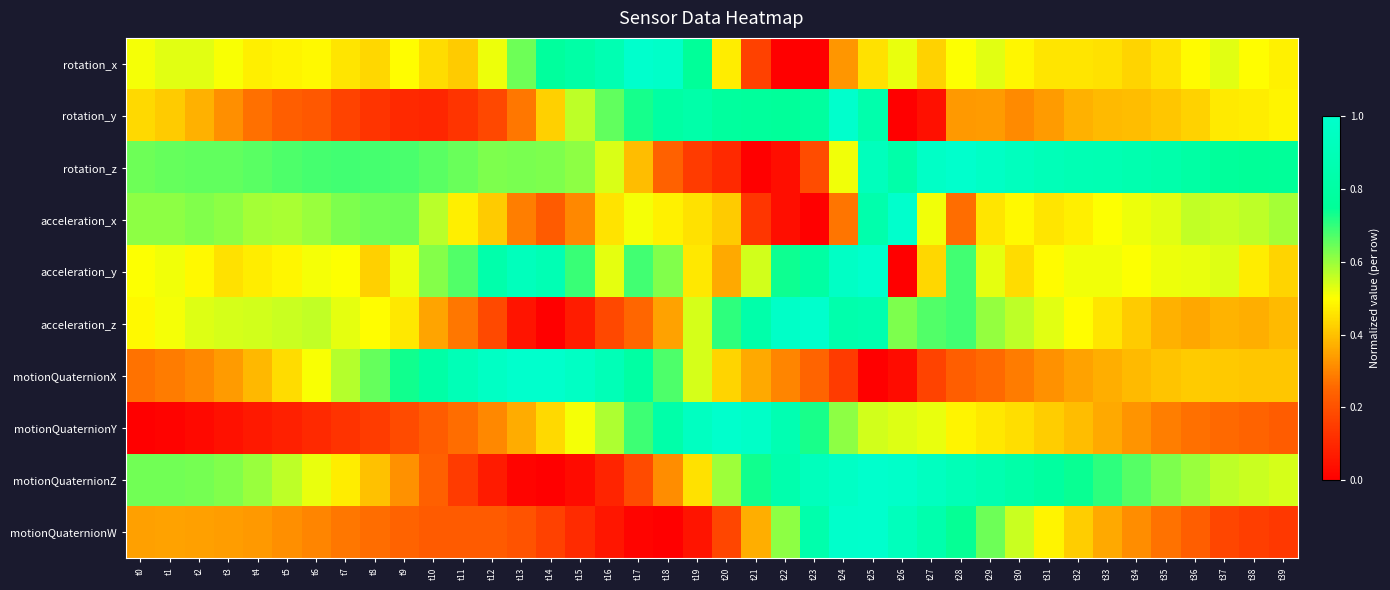

Reading right to left, list all the values displayed in this chart.

rotation_x: t39=0.5	t38=0.5	t37=0.5	t36=0.5	t35=0.5	t34=0.4	t33=0.5	t32=0.5	t31=0.5	t30=0.5	t29=0.5	t28=0.5	t27=0.4	t26=0.5	t25=0.5	t24=0.3	t23=0.0	t22=0.0	t21=0.2	t20=0.5	t19=0.8	t18=1.0	t17=1.0	t16=0.9	t15=0.8	t14=0.8	t13=0.6	t12=0.5	t11=0.4	t10=0.4	t9=0.5	t8=0.4	t7=0.5	t6=0.5	t5=0.5	t4=0.5	t3=0.5	t2=0.5	t1=0.5	t0=0.5
rotation_y: t39=0.5	t38=0.5	t37=0.5	t36=0.4	t35=0.4	t34=0.4	t33=0.4	t32=0.4	t31=0.3	t30=0.3	t29=0.3	t28=0.3	t27=0.0	t26=0.0	t25=0.8	t24=1.0	t23=0.8	t22=0.8	t21=0.8	t20=0.8	t19=0.8	t18=0.8	t17=0.7	t16=0.7	t15=0.6	t14=0.4	t13=0.3	t12=0.2	t11=0.1	t10=0.1	t9=0.1	t8=0.1	t7=0.2	t6=0.2	t5=0.2	t4=0.3	t3=0.3	t2=0.4	t1=0.4	t0=0.4
rotation_z: t39=0.8	t38=0.7	t37=0.8	t36=0.8	t35=0.8	t34=0.9	t33=0.9	t32=0.9	t31=0.9	t30=0.9	t29=1.0	t28=1.0	t27=1.0	t26=0.8	t25=0.9	t24=0.5	t23=0.2	t22=0.0	t21=0.0	t20=0.1	t19=0.1	t18=0.2	t17=0.4	t16=0.5	t15=0.6	t14=0.6	t13=0.6	t12=0.6	t11=0.6	t10=0.7	t9=0.7	t8=0.7	t7=0.7	t6=0.7	t5=0.7	t4=0.7	t3=0.7	t2=0.7	t1=0.6	t0=0.6
acceleration_x: t39=0.6	t38=0.6	t37=0.6	t36=0.6	t35=0.5	t34=0.5	t33=0.5	t32=0.5	t31=0.5	t30=0.5	t29=0.5	t28=0.3	t27=0.5	t26=1.0	t25=0.8	t24=0.3	t23=0.0	t22=0.0	t21=0.1	t20=0.4	t19=0.5	t18=0.5	t17=0.5	t16=0.5	t15=0.3	t14=0.2	t13=0.3	t12=0.4	t11=0.5	t10=0.6	t9=0.6	t8=0.6	t7=0.6	t6=0.6	t5=0.6	t4=0.6	t3=0.6	t2=0.6	t1=0.6	t0=0.6
acceleration_y: t39=0.4	t38=0.5	t37=0.5	t36=0.5	t35=0.5	t34=0.5	t33=0.5	t32=0.5	t31=0.5	t30=0.4	t29=0.5	t28=0.7	t27=0.4	t26=0.0	t25=1.0	t24=1.0	t23=0.8	t22=0.7	t21=0.5	t20=0.4	t19=0.5	t18=0.6	t17=0.7	t16=0.5	t15=0.7	t14=0.9	t13=0.9	t12=0.8	t11=0.7	t10=0.6	t9=0.5	t8=0.4	t7=0.5	t6=0.5	t5=0.5	t4=0.5	t3=0.5	t2=0.5	t1=0.5	t0=0.5
acceleration_z: t39=0.4	t38=0.4	t37=0.4	t36=0.4	t35=0.4	t34=0.4	t33=0.5	t32=0.5	t31=0.5	t30=0.6	t29=0.6	t28=0.7	t27=0.7	t26=0.6	t25=0.9	t24=0.8	t23=1.0	t22=1.0	t21=0.8	t20=0.7	t19=0.5	t18=0.4	t17=0.3	t16=0.2	t15=0.1	t14=0.0	t13=0.1	t12=0.2	t11=0.3	t10=0.4	t9=0.5	t8=0.5	t7=0.5	t6=0.6	t5=0.6	t4=0.5	t3=0.5	t2=0.5	t1=0.5	t0=0.5
motionQuaternionX: t39=0.4	t38=0.4	t37=0.4	t36=0.4	t35=0.4	t34=0.4	t33=0.4	t32=0.4	t31=0.3	t30=0.3	t29=0.3	t28=0.2	t27=0.2	t26=0.0	t25=0.0	t24=0.1	t23=0.2	t22=0.3	t21=0.4	t20=0.4	t19=0.5	t18=0.7	t17=0.8	t16=0.9	t15=1.0	t14=1.0	t13=1.0	t12=1.0	t11=0.9	t10=0.8	t9=0.7	t8=0.7	t7=0.6	t6=0.5	t5=0.4	t4=0.4	t3=0.3	t2=0.3	t1=0.3	t0=0.3
motionQuaternionY: t39=0.2	t38=0.2	t37=0.3	t36=0.3	t35=0.3	t34=0.3	t33=0.4	t32=0.4	t31=0.4	t30=0.4	t29=0.5	t28=0.5	t27=0.5	t26=0.5	t25=0.5	t24=0.6	t23=0.7	t22=0.9	t21=1.0	t20=1.0	t19=0.9	t18=0.8	t17=0.7	t16=0.6	t15=0.5	t14=0.4	t13=0.4	t12=0.3	t11=0.3	t10=0.2	t9=0.2	t8=0.2	t7=0.1	t6=0.1	t5=0.1	t4=0.1	t3=0.0	t2=0.0	t1=0.0	t0=0.0
motionQuaternionZ: t39=0.5	t38=0.6	t37=0.6	t36=0.6	t35=0.6	t34=0.7	t33=0.7	t32=0.7	t31=0.8	t30=0.8	t29=0.9	t28=0.9	t27=0.9	t26=1.0	t25=1.0	t24=1.0	t23=0.9	t22=0.8	t21=0.7	t20=0.6	t19=0.5	t18=0.3	t17=0.2	t16=0.1	t15=0.0	t14=0.0	t13=0.0	t12=0.1	t11=0.1	t10=0.2	t9=0.3	t8=0.4	t7=0.5	t6=0.5	t5=0.6	t4=0.6	t3=0.6	t2=0.6	t1=0.6	t0=0.6
motionQuaternionW: t39=0.1	t38=0.2	t37=0.2	t36=0.2	t35=0.3	t34=0.3	t33=0.4	t32=0.4	t31=0.5	t30=0.6	t29=0.6	t28=0.7	t27=0.8	t26=0.9	t25=1.0	t24=1.0	t23=0.8	t22=0.6	t21=0.4	t20=0.2	t19=0.1	t18=0.0	t17=0.0	t16=0.1	t15=0.1	t14=0.2	t13=0.2	t12=0.2	t11=0.2	t10=0.2	t9=0.2	t8=0.3	t7=0.3	t6=0.3	t5=0.3	t4=0.3	t3=0.3	t2=0.3	t1=0.3	t0=0.3